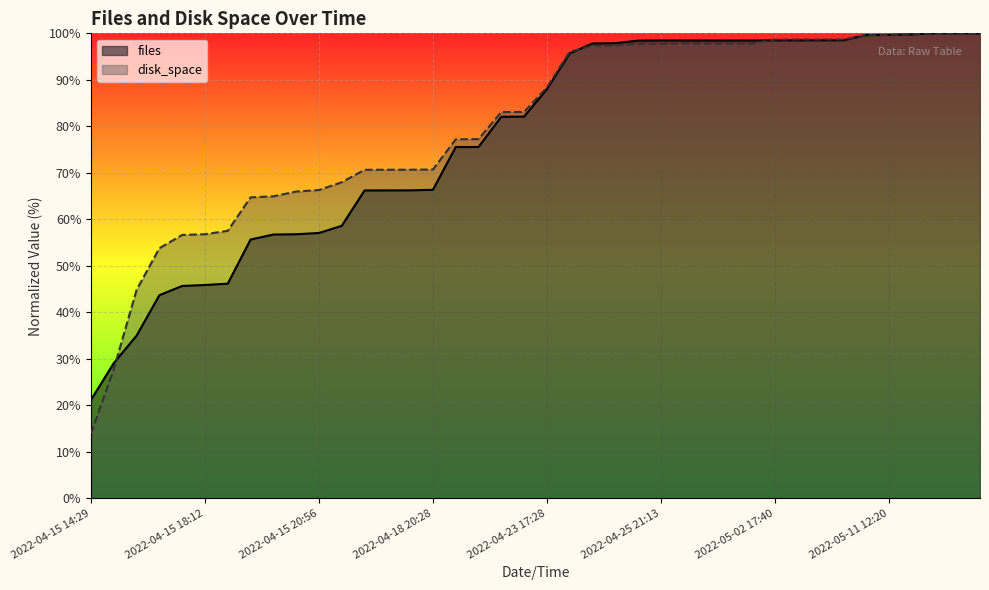

Is the value of files at 2022-05-02 17:40 greater than the value of disk_space at 2022-04-28 20:17?

Yes